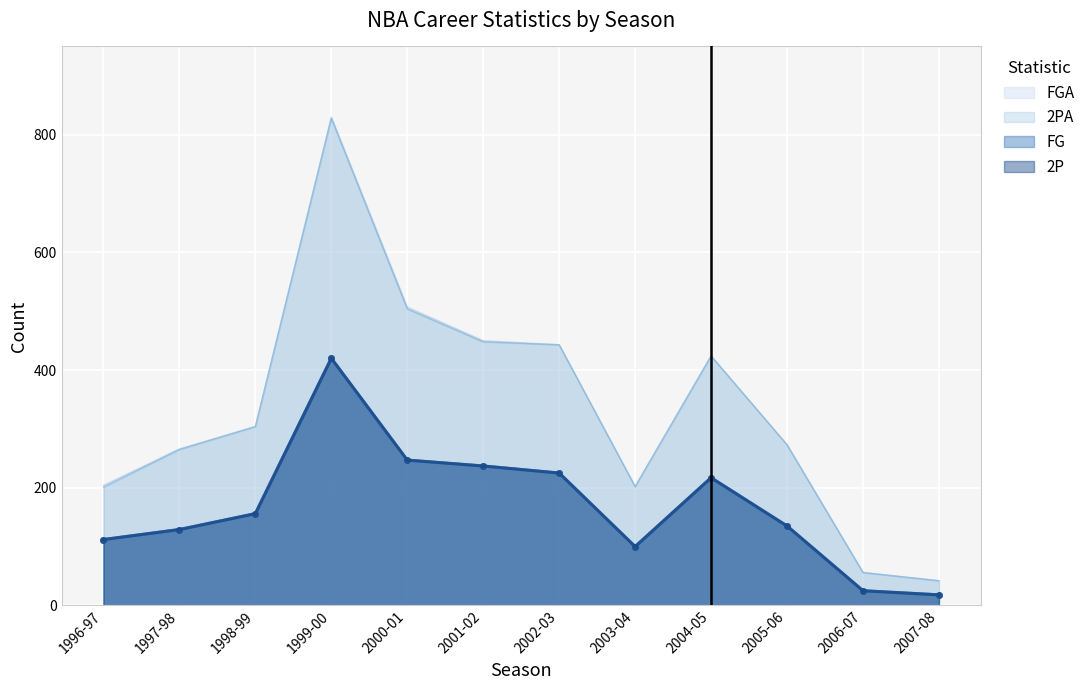

Which series has the widest spread of values?

FGA